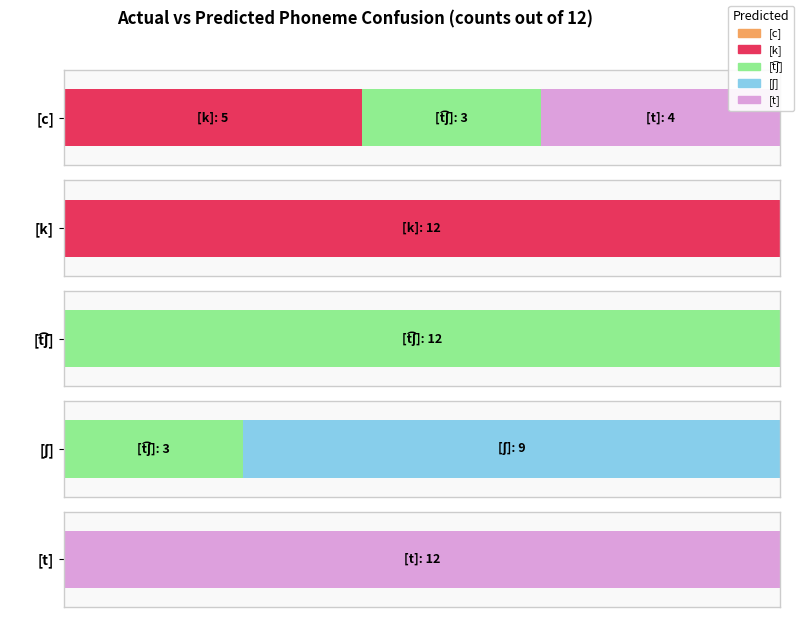

Where does the [t͡ʃ] series first go above 3?

[t͡ʃ]